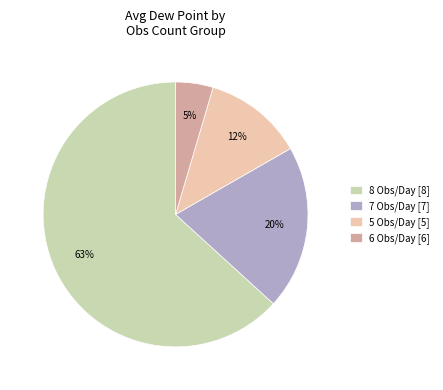

Do 5 Obs/Day [5] and 6 Obs/Day [6] together represent more than half of the pie?

No